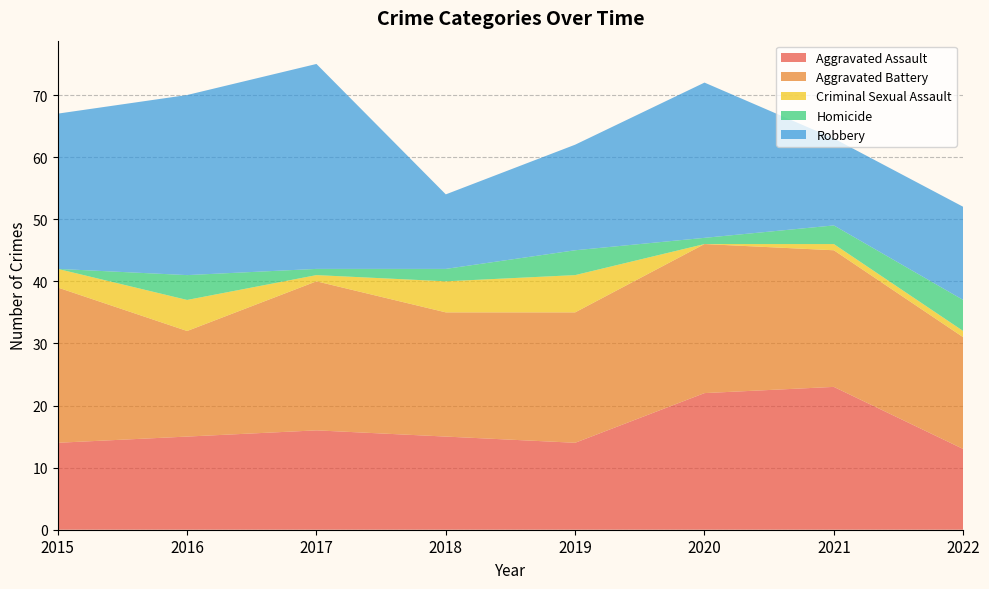

Reading right to left, transcribe all the data shown in this chart.

Aggravated Assault: 2022=13	2021=23	2020=22	2019=14	2018=15	2017=16	2016=15	2015=14
Aggravated Battery: 2022=18	2021=22	2020=24	2019=21	2018=20	2017=24	2016=17	2015=25
Criminal Sexual Assault: 2022=1	2021=1	2020=0	2019=6	2018=5	2017=1	2016=5	2015=3
Homicide: 2022=5	2021=3	2020=1	2019=4	2018=2	2017=1	2016=4	2015=0
Robbery: 2022=15	2021=14	2020=25	2019=17	2018=12	2017=33	2016=29	2015=25